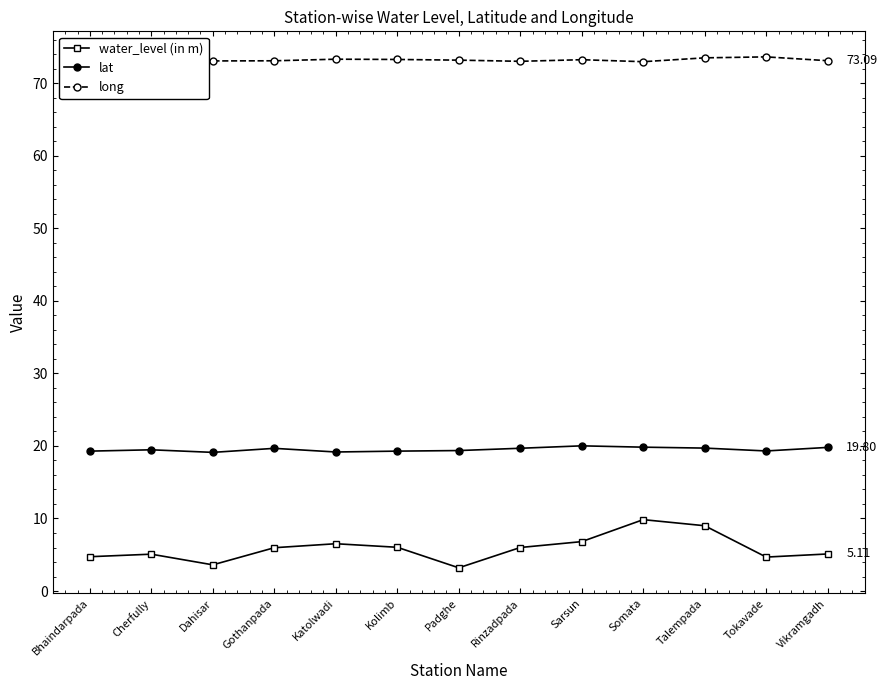

True or false: water_level (in m) has more than 0 points higher than both neighbors.

True